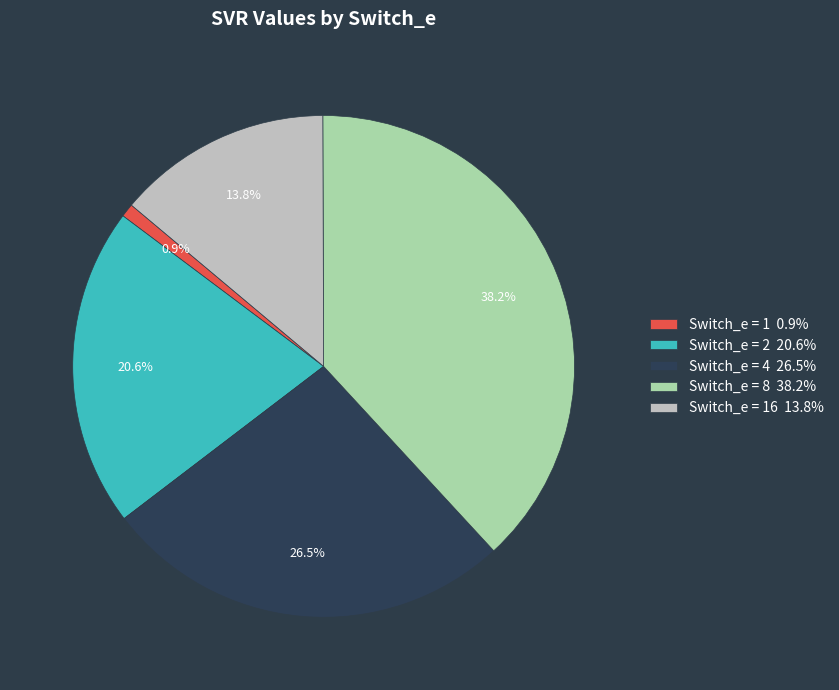

Approximately how many times larger is the value at Switch_e = 2 20.6% compared to Switch_e = 16 13.8%?

1.5